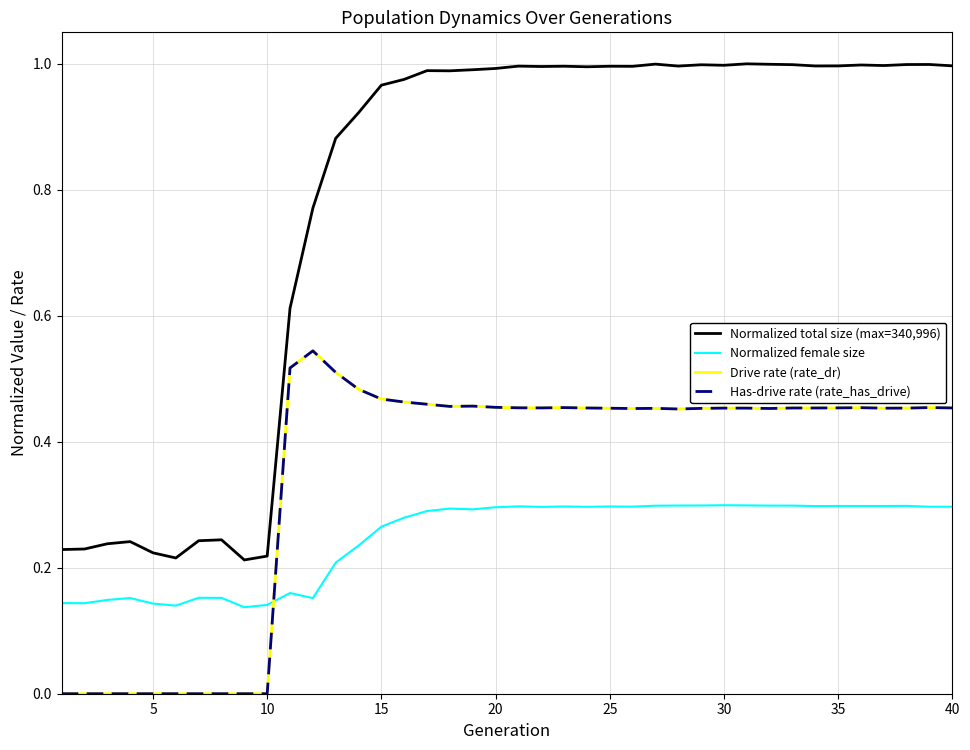

Does the chart display data point markers on the line(s)?

No